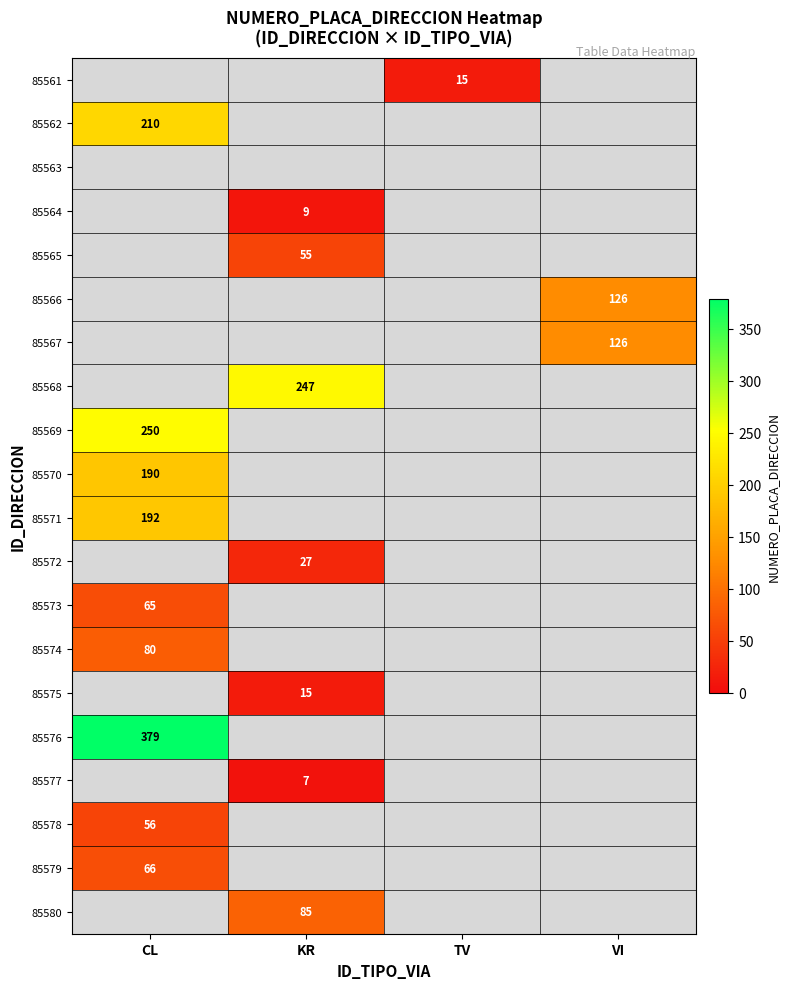

Count the number of data series in this chart.

20